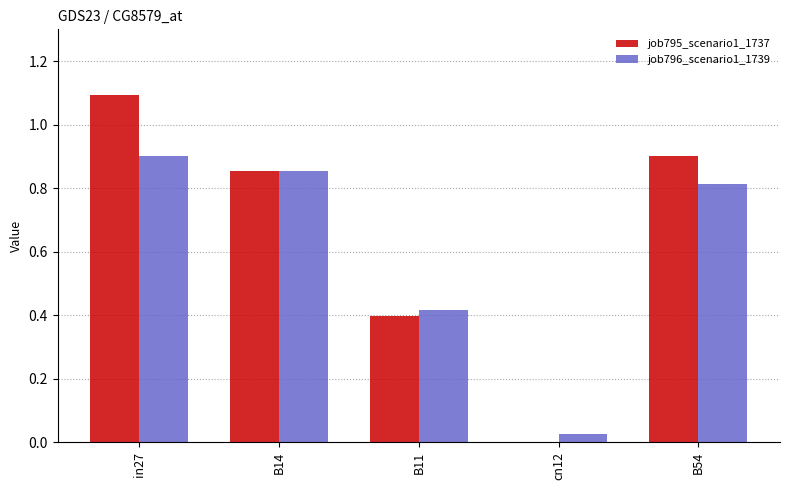

What is the sum of all job795_scenario1_1737 values?

3.2